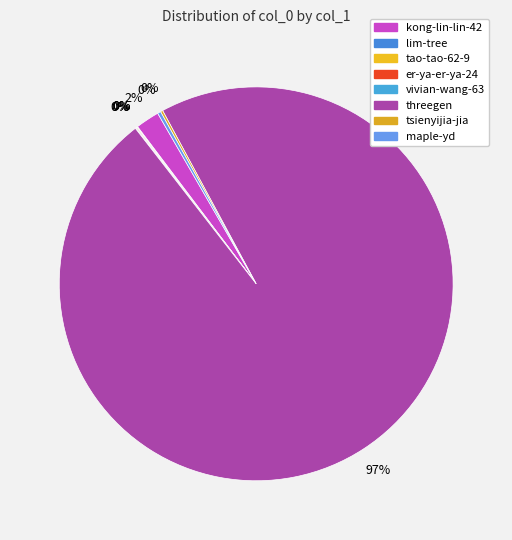

Does threegen represent more than half of the total?

Yes